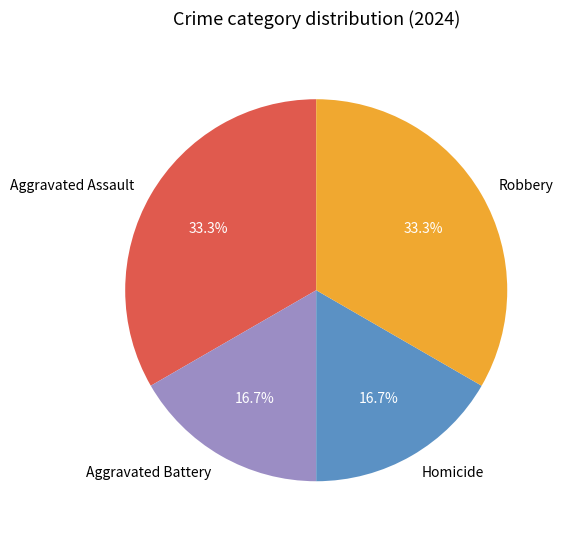

Between Aggravated Battery and Aggravated Assault, which is larger?

Aggravated Assault